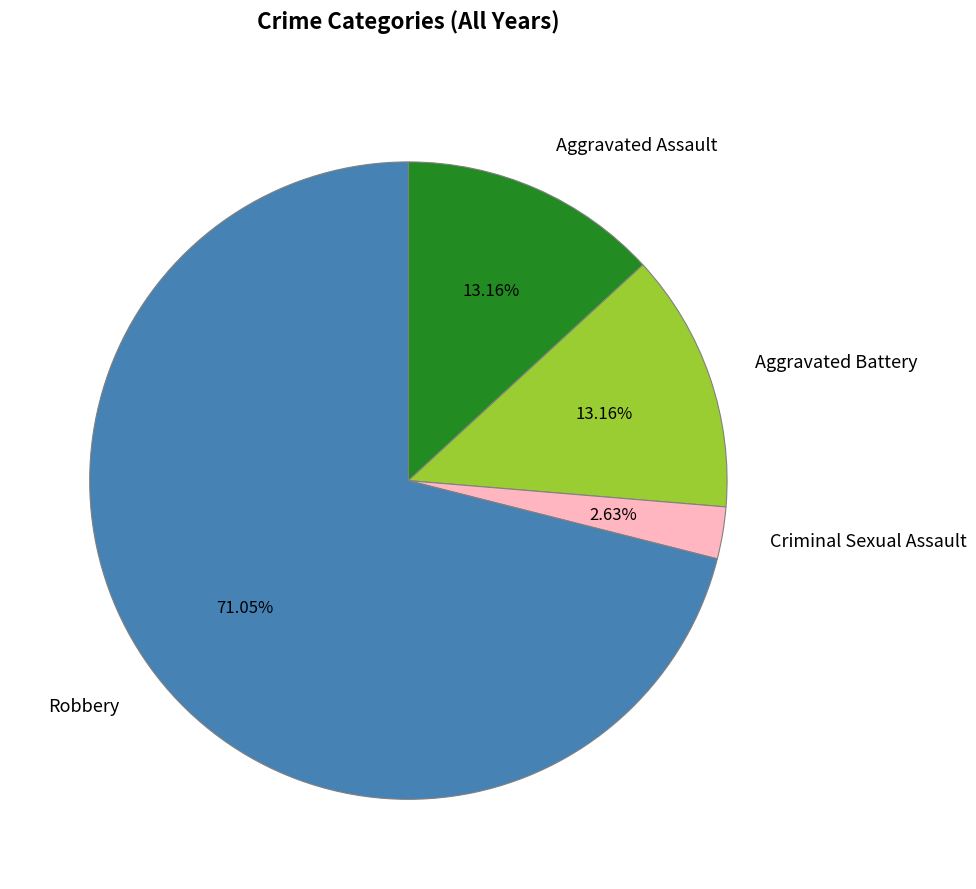

To the nearest percent, what is the average slice percentage?

25%